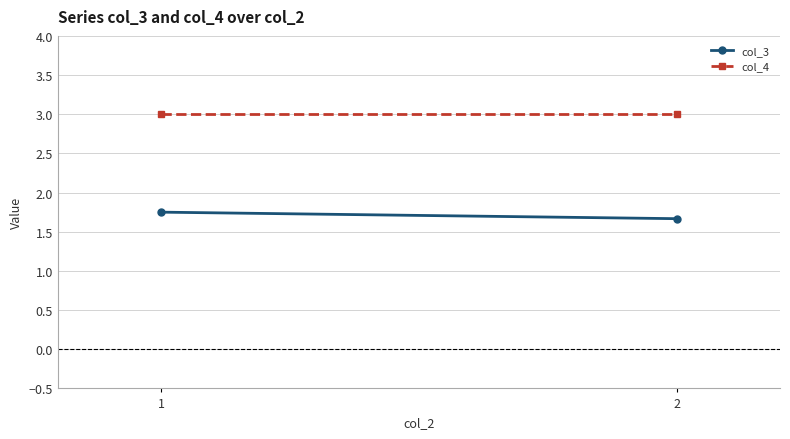

What is the lowest value of the col_3 series?

1.7